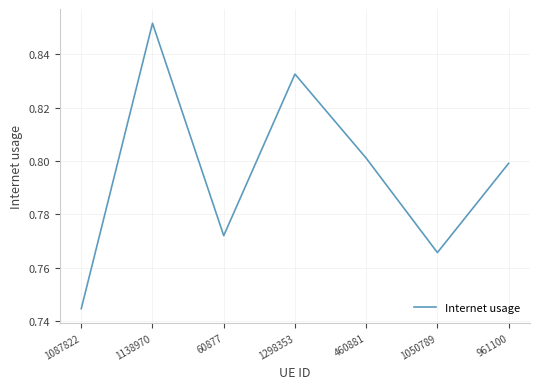

True or false: the data shows 1.4 at 1138970.

False